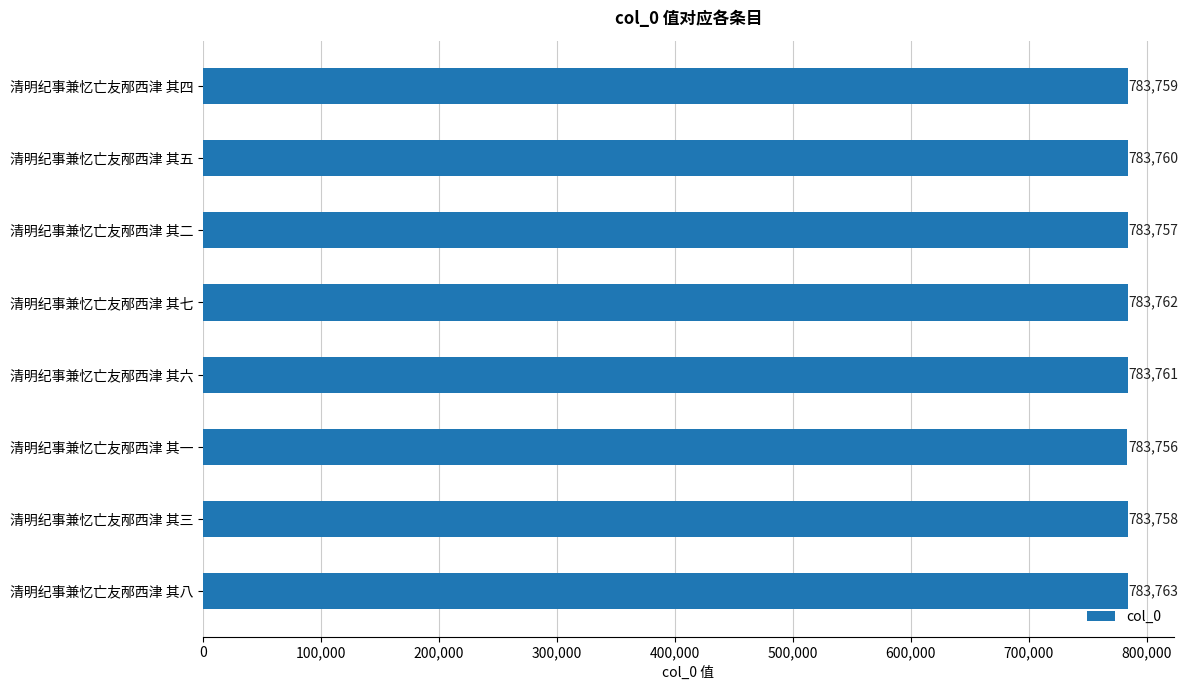

How many values are below 783760?

4